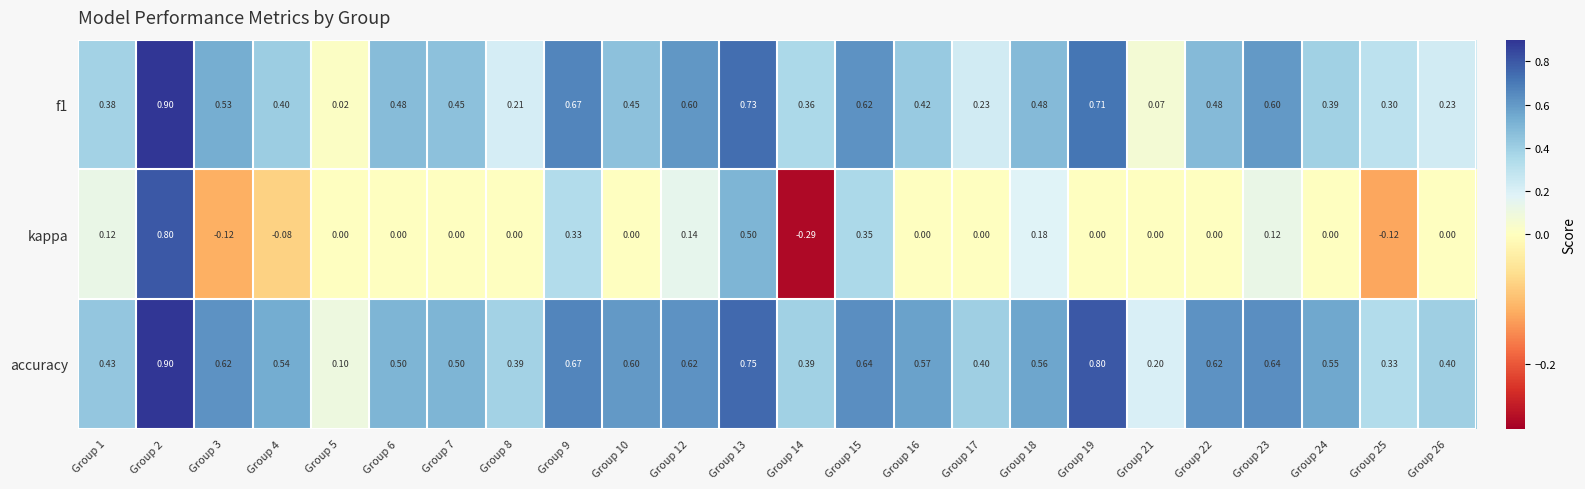

Which series has the largest total across all categories?

accuracy